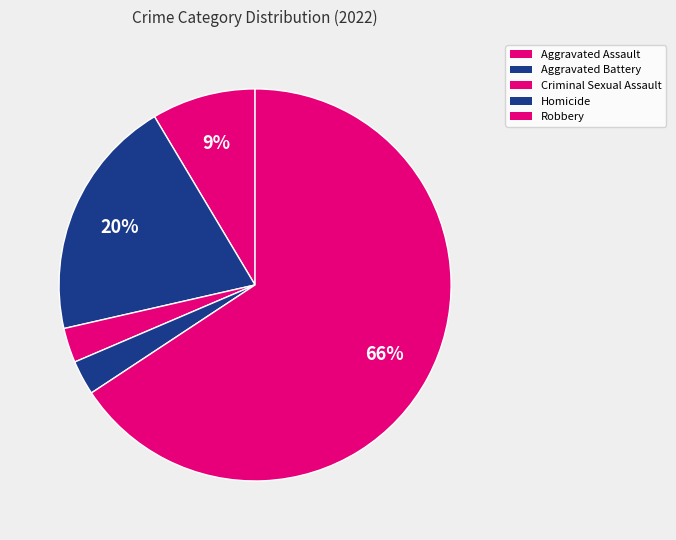

How many segments does this pie chart have?

5